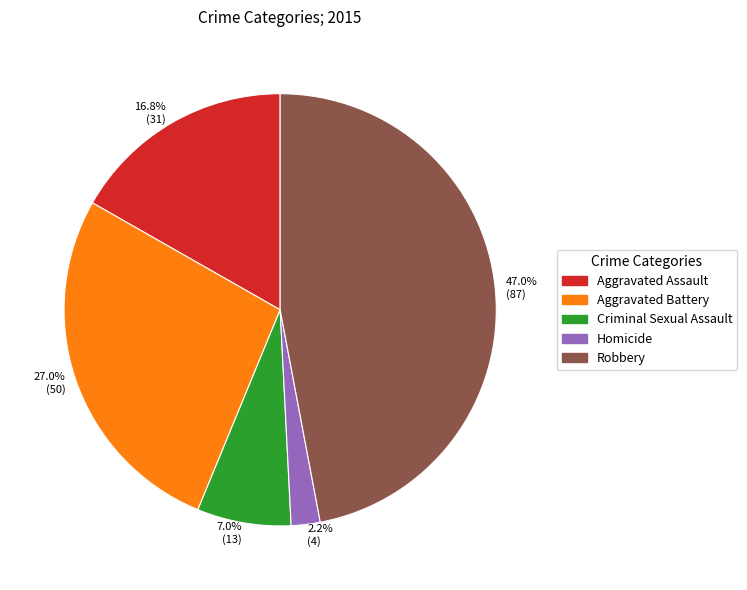

Does 47.0% (87) account for over 50% of the chart?

No